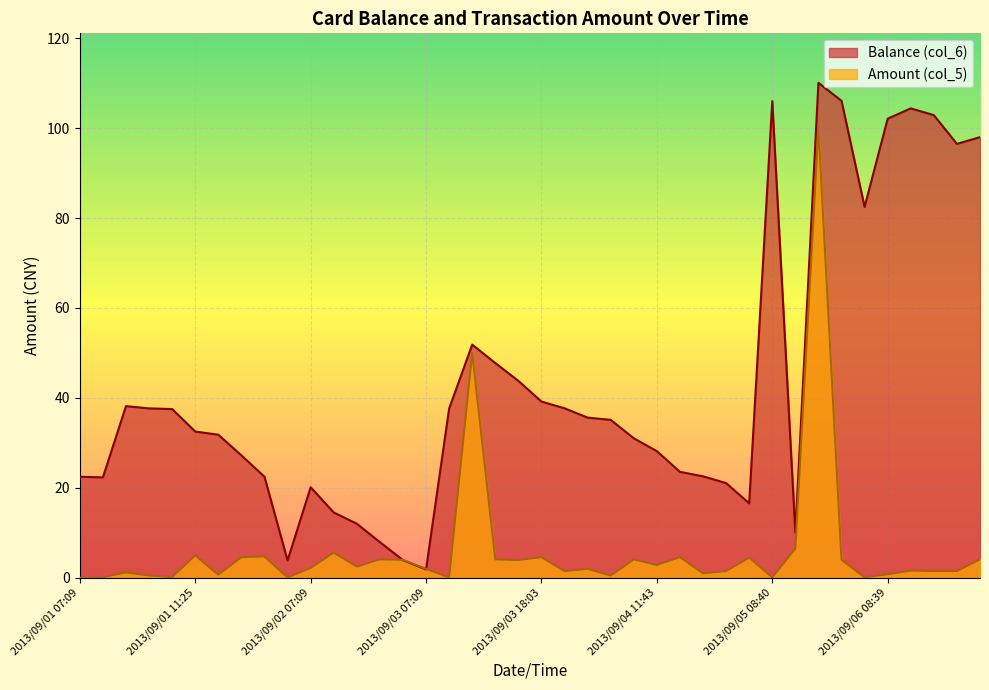

How many lines are shown in the chart?

2